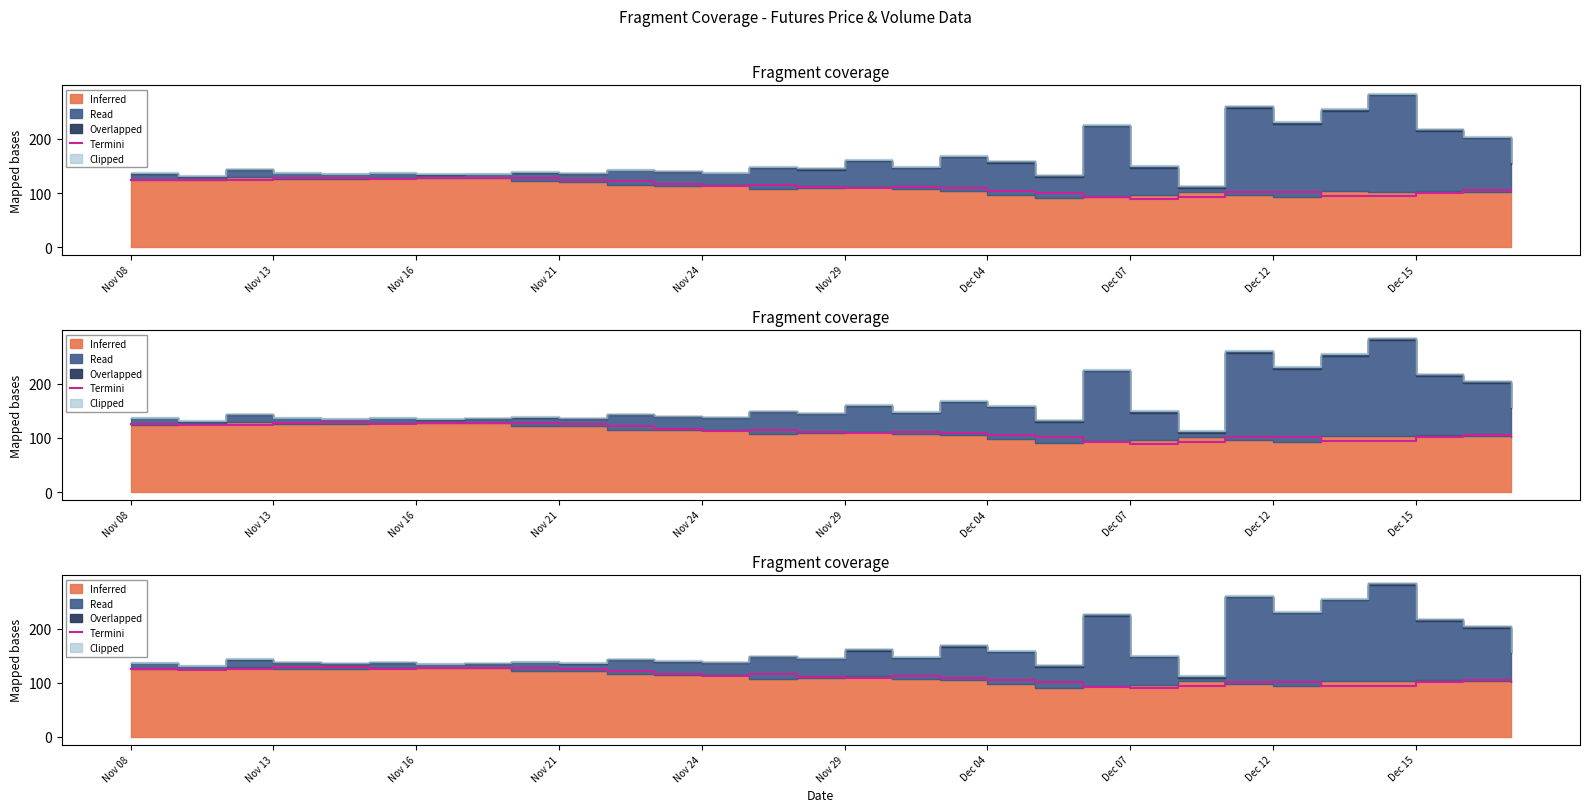

What is the label of the 8th point from the left?

Dec 07